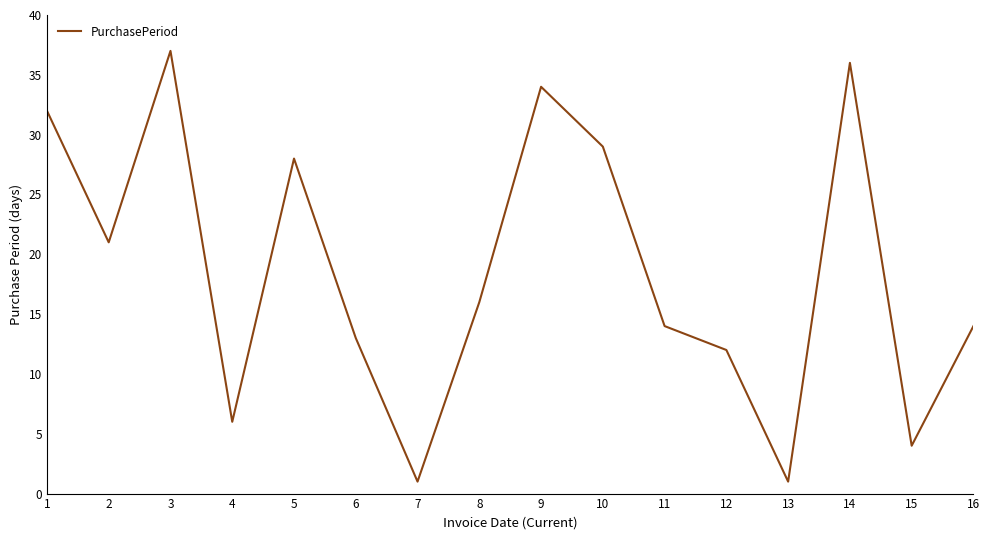

What is the greatest value displayed?

37